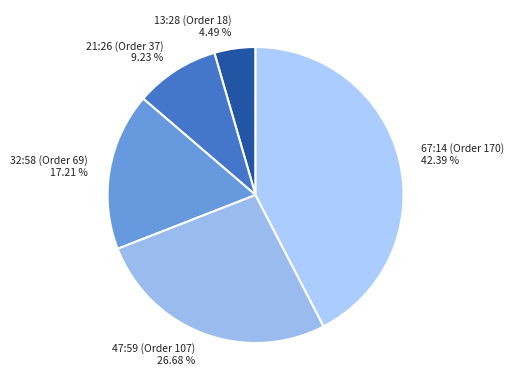

The 32:58 (Order 69) slice represents 6% of the pie. True or false?

False